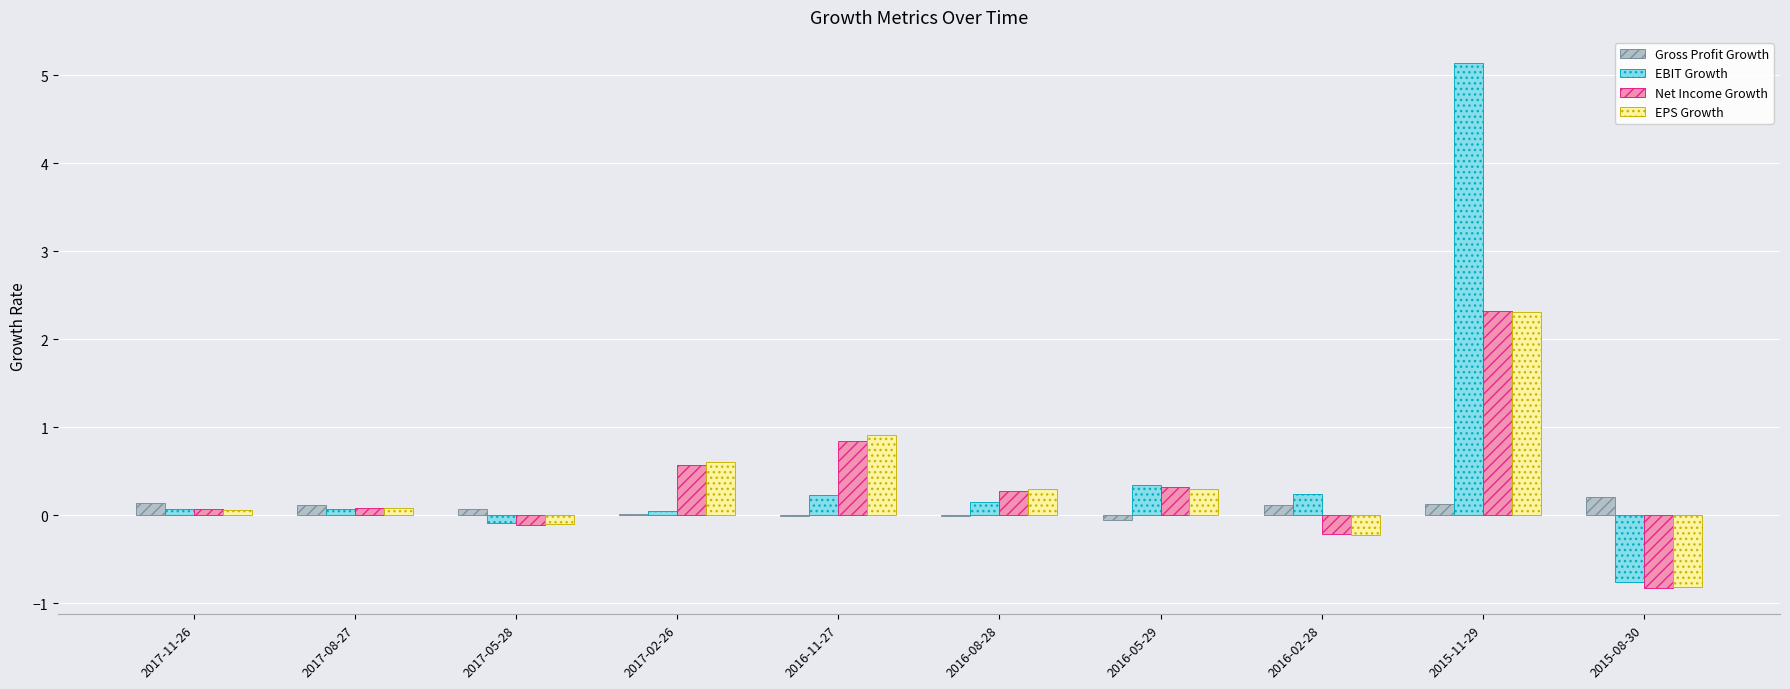

At which category is the sum across all series the highest?

2015-11-29